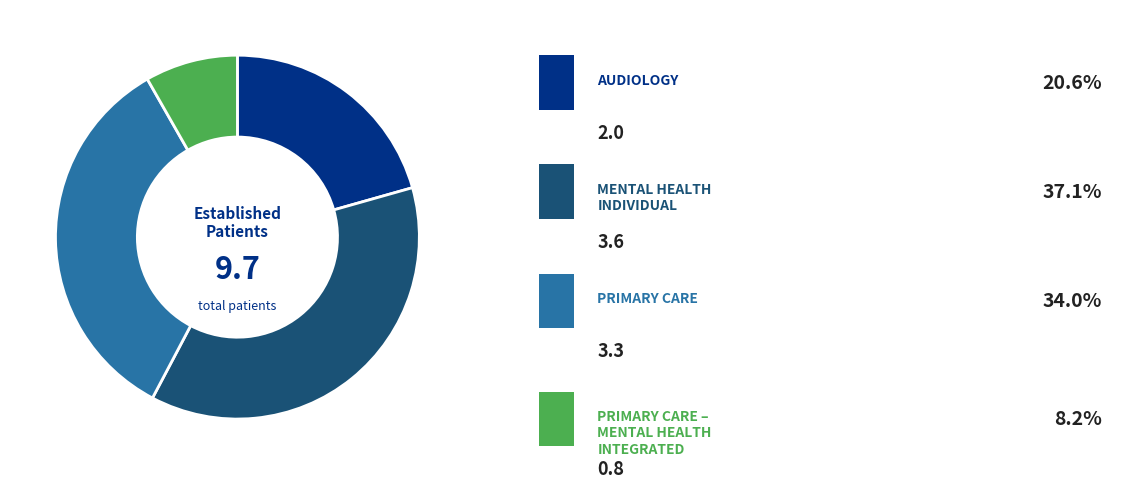

Is there a majority slice in this chart?

No